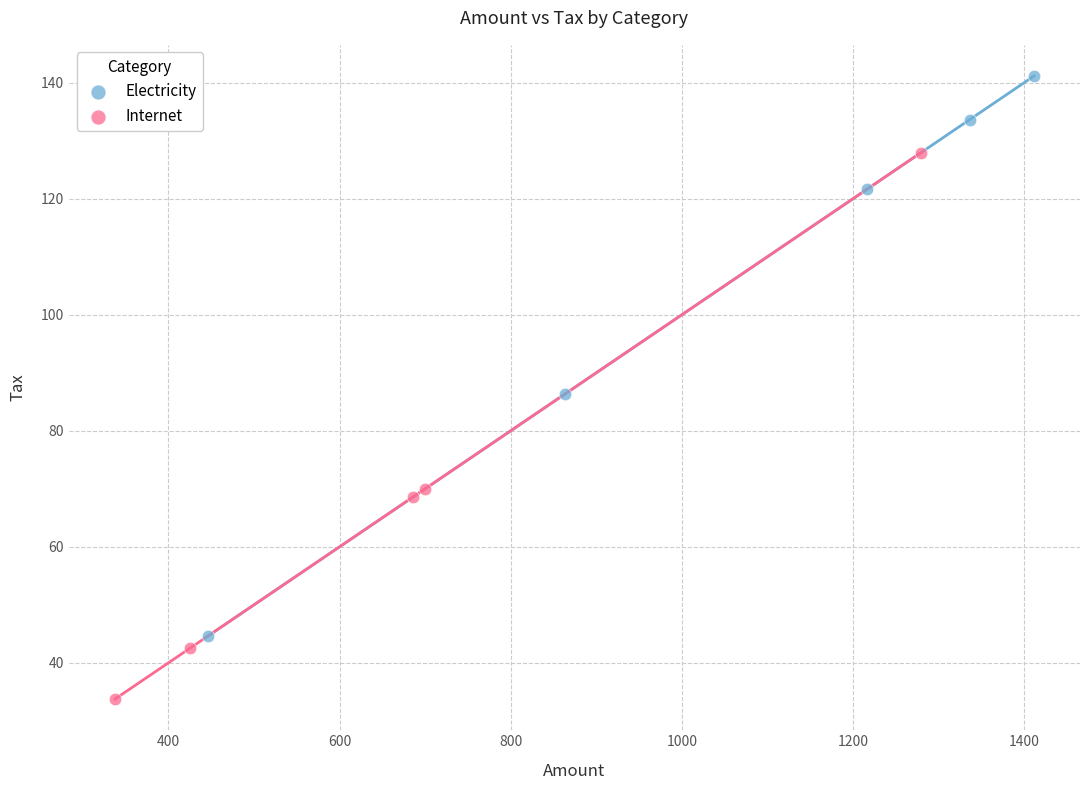

What are all the series names shown in the legend?

Electricity, Internet